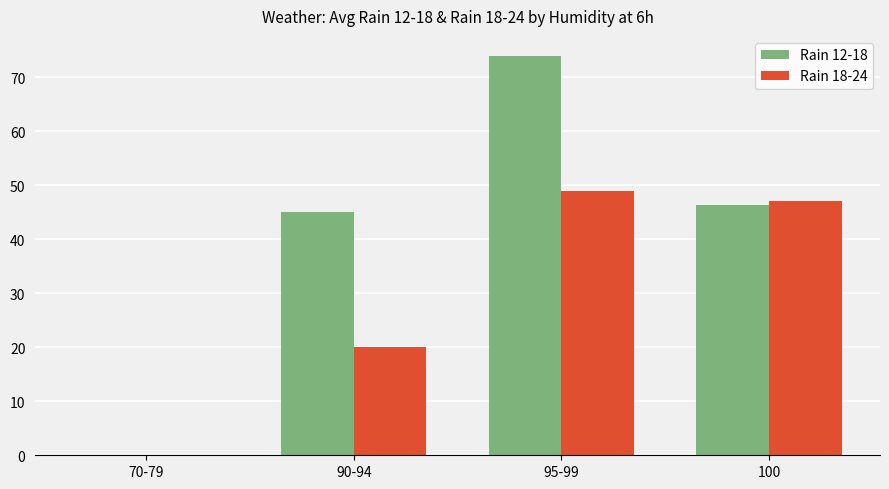

Reading left to right, list all the values displayed in this chart.

Rain 12-18: 70-79=0.0	90-94=45.0	95-99=74.0	100=46.4
Rain 18-24: 70-79=0.0	90-94=20.0	95-99=49.0	100=47.1